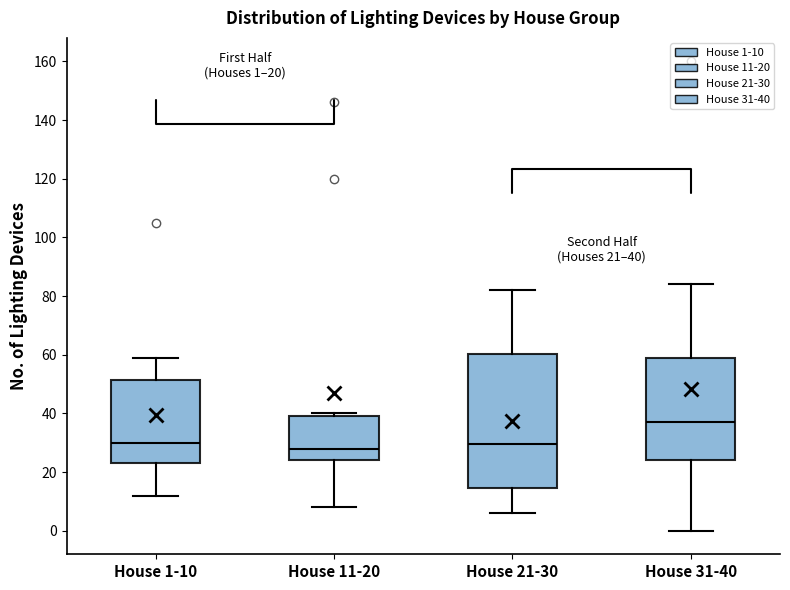

Which box is the tallest, from its lower edge to its upper edge?

House 21-30